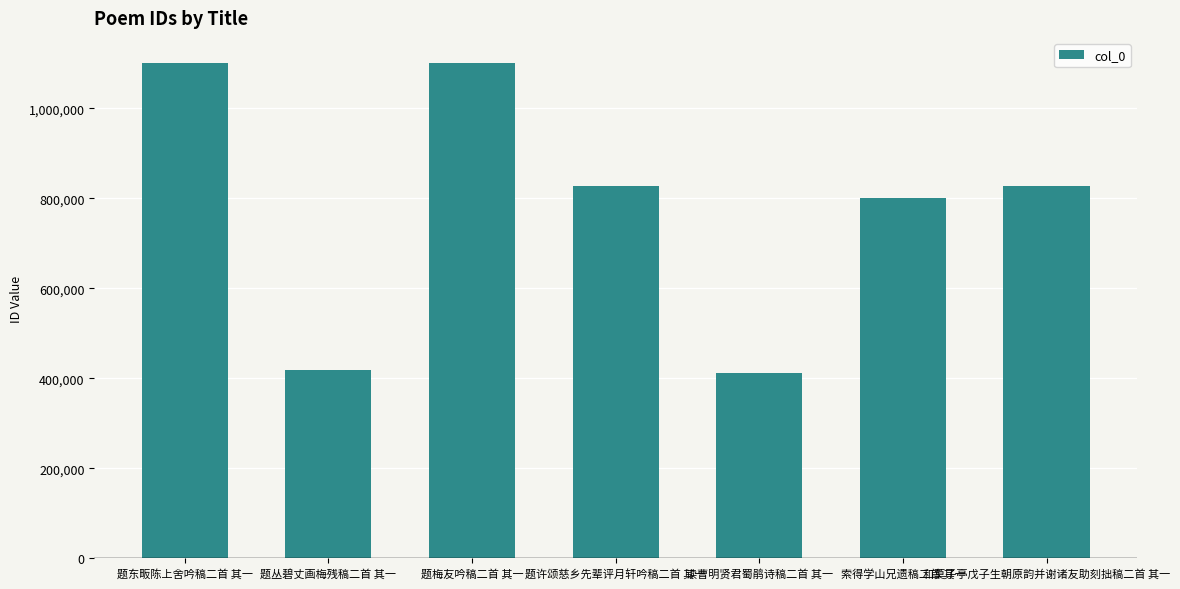

The chart shows a value of 706066 at 读曹明贤君蜀鹃诗稿二首 其一. True or false?

False